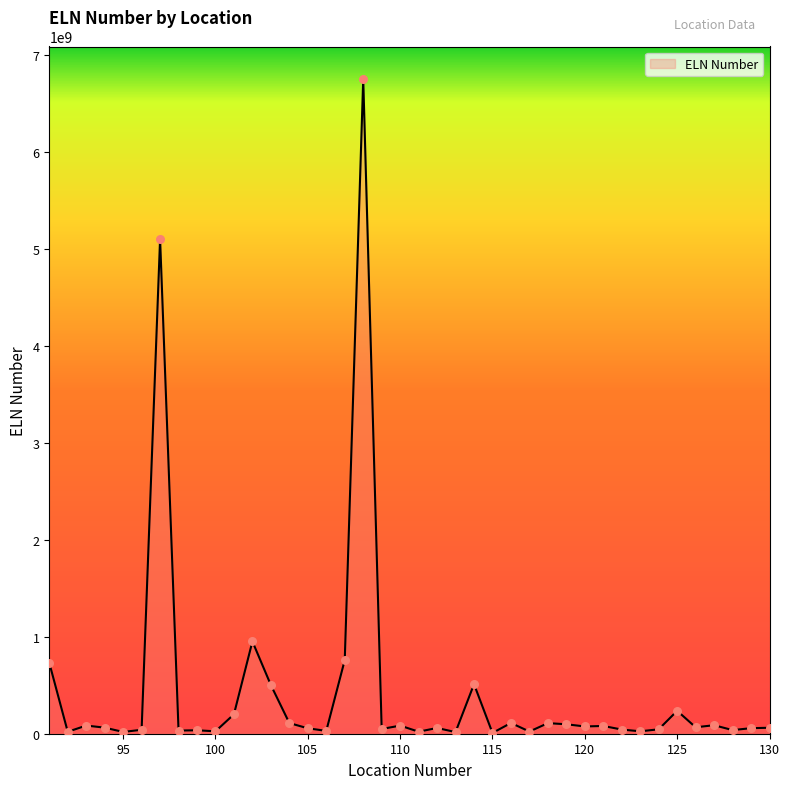

What is the difference between the maximum and minimum values?

6743123381